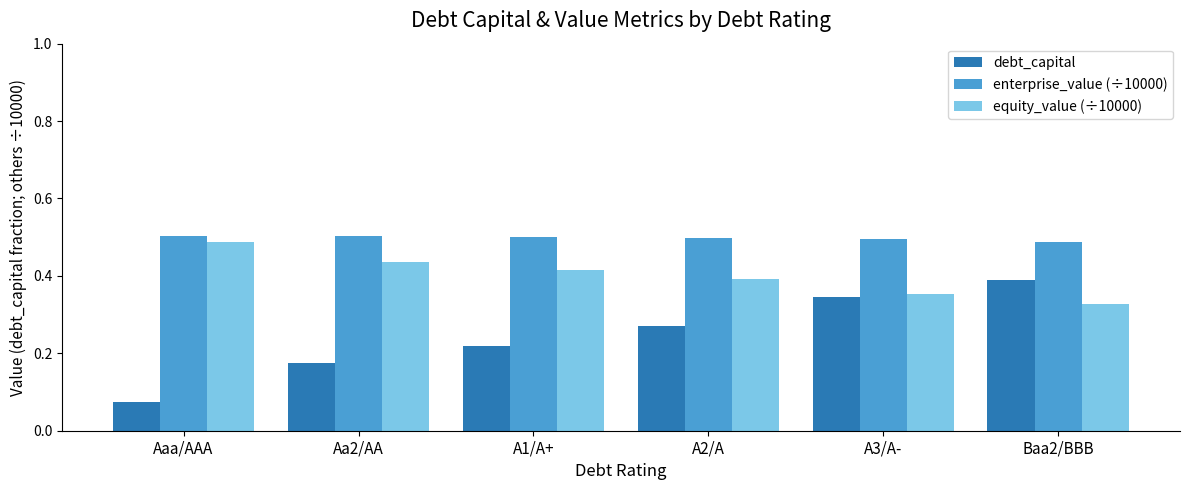

How many debt_capital values are between 0 and 1?

6